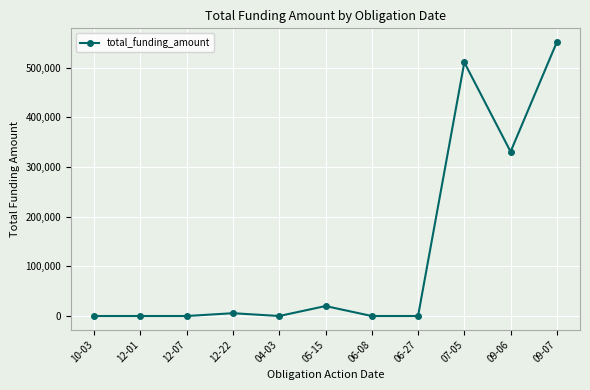

True or false: there are more than 1 points higher than both neighbors.

True